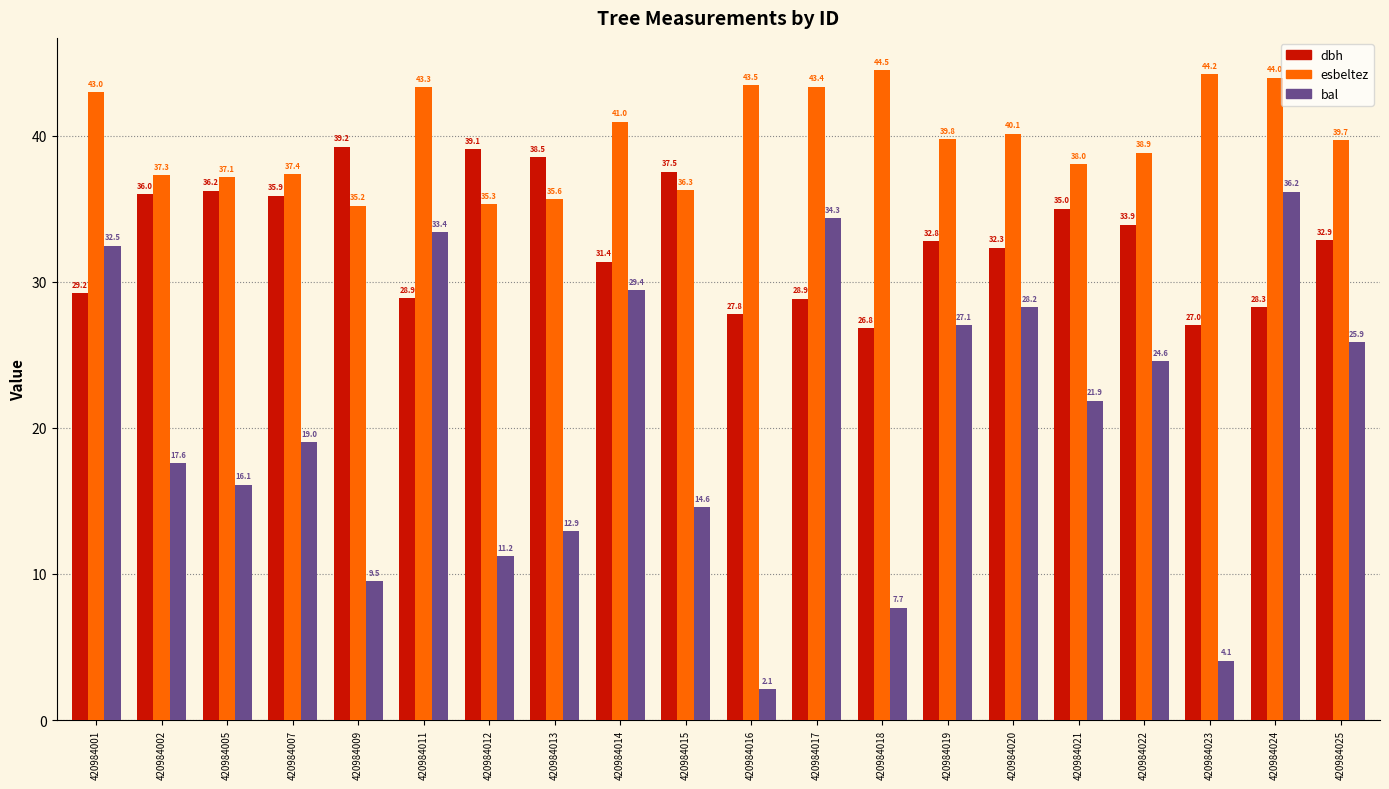

Rank the categories by esbeltez value from highest to lowest.

420984018, 420984023, 420984024, 420984016, 420984017, 420984011, 420984001, 420984014, 420984020, 420984019, 420984025, 420984022, 420984021, 420984007, 420984002, 420984005, 420984015, 420984013, 420984012, 420984009